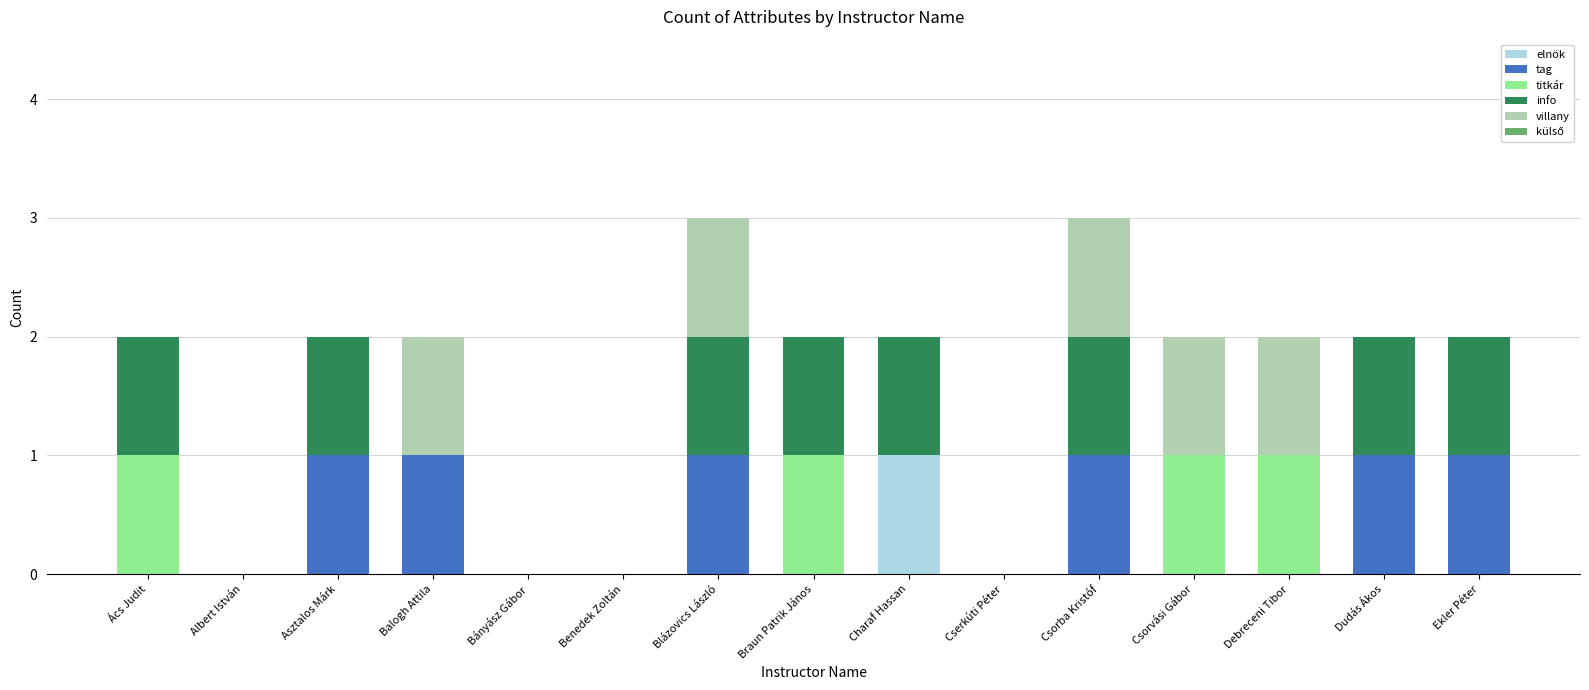

True or false: elnök has a value of 0 at Cserkúti Péter.

True